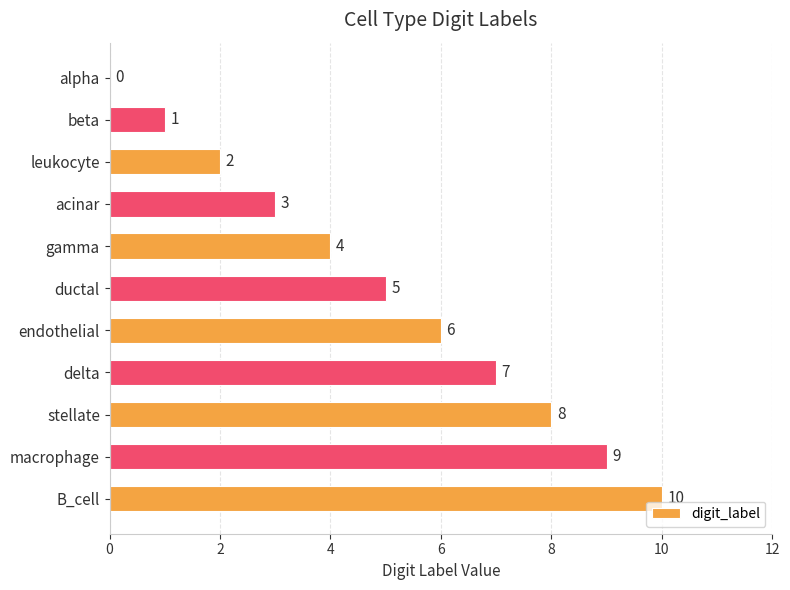

At which category does the chart reach its peak across all series?

B_cell